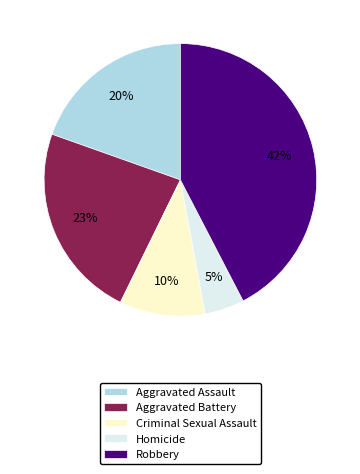

To the nearest percent, what is the difference between the Criminal Sexual Assault and Homicide slice percentages?

5%